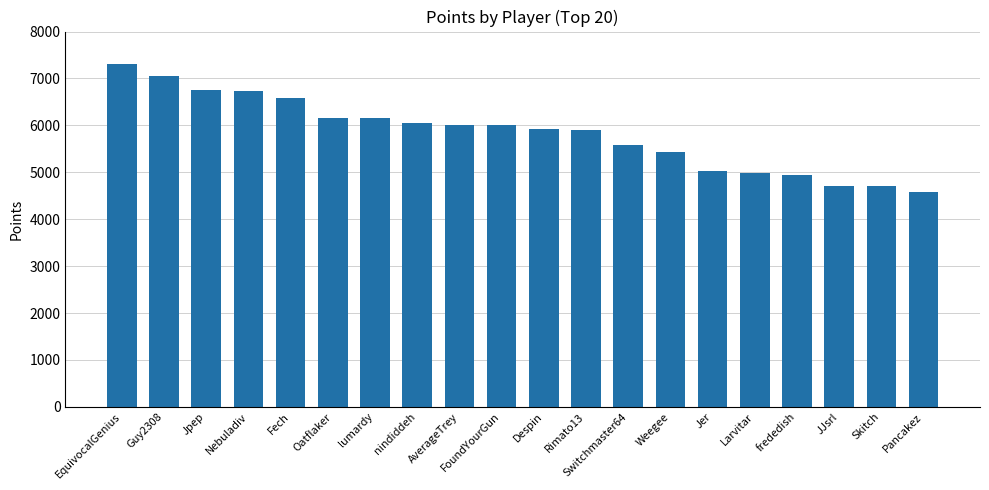

What is the approximate value at Skitch, to the nearest 10?

4700